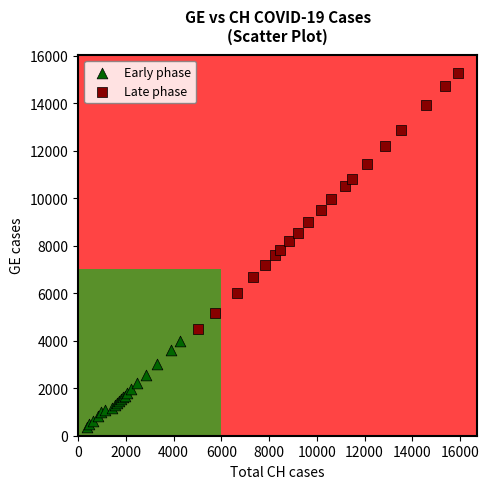

Which series has the widest spread of Y values?

Late phase